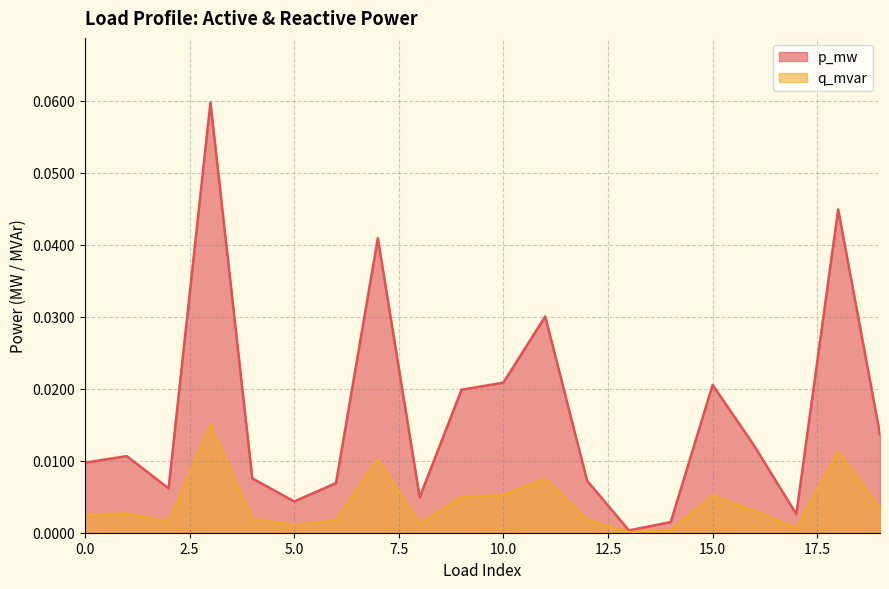

The p_mw series shows 0.0 at 12. True or false?

False